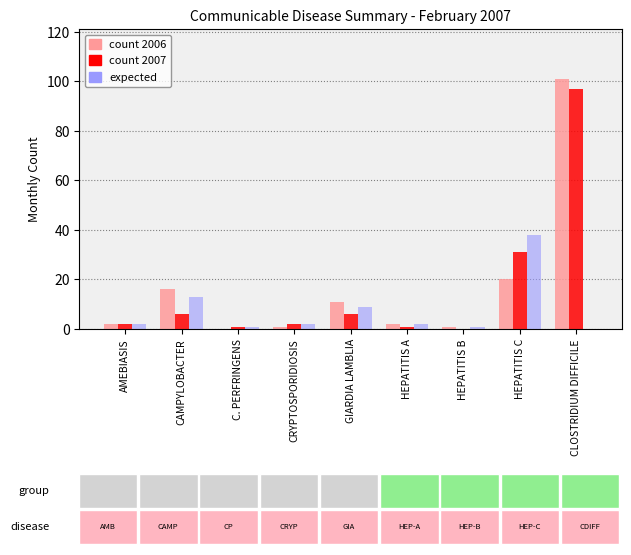

What is the greatest value displayed?

101